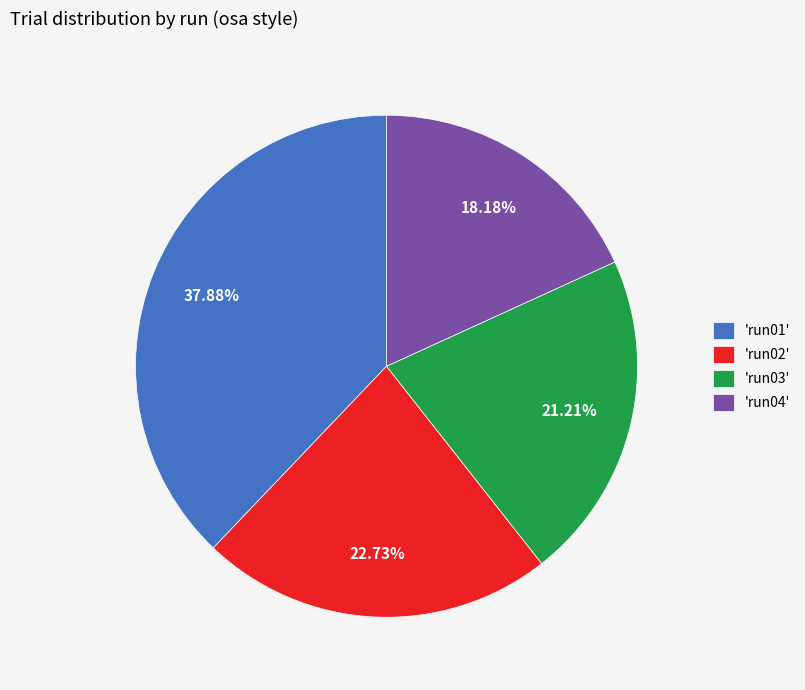

How many segments does this pie chart have?

4